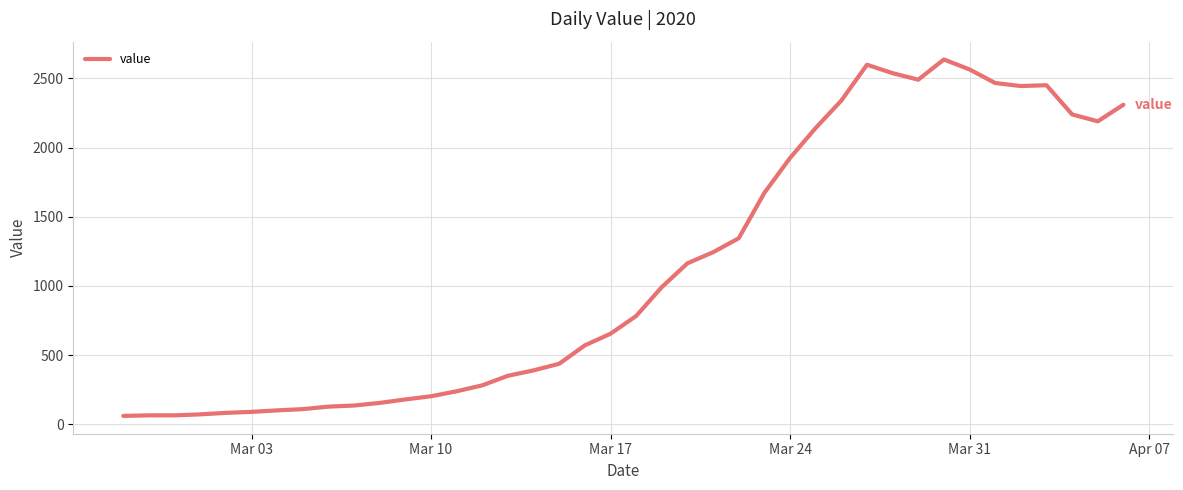

What is the average value?

1123